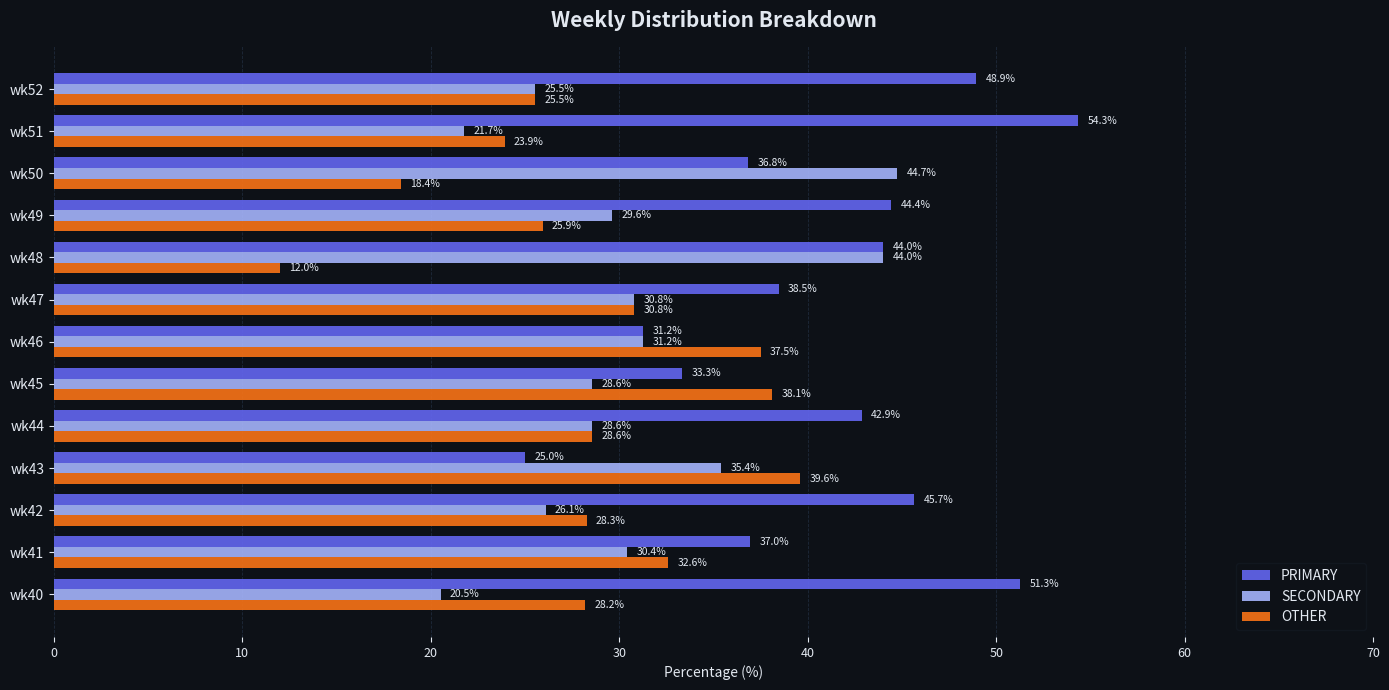

The value of PRIMARY at wk48 is 59.6. True or false?

False